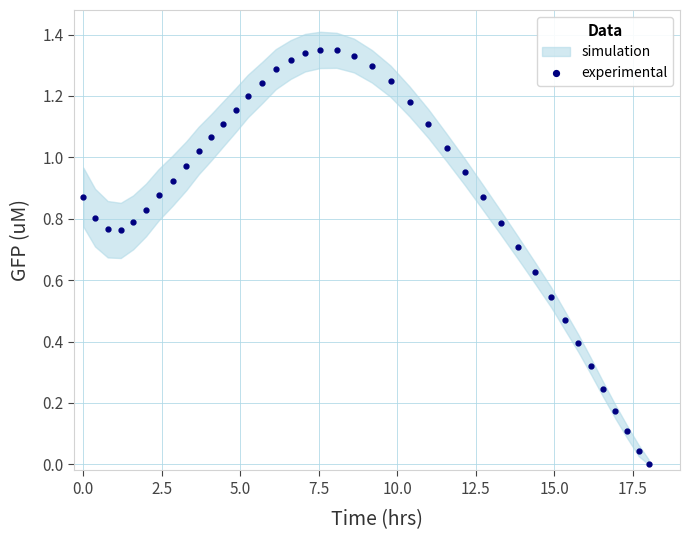

How many values in the experimental series exceed 0?

39